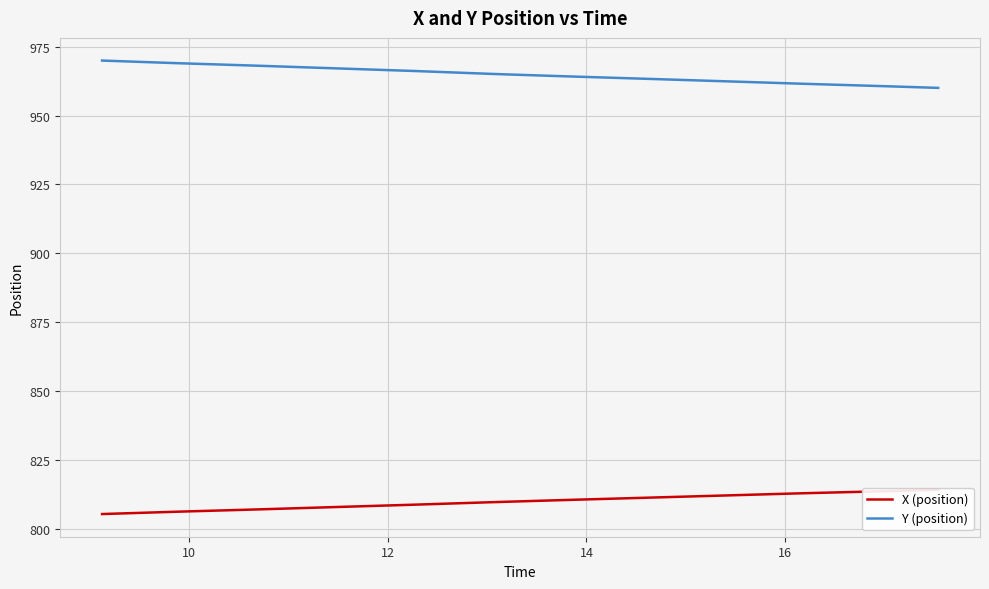

What is the difference between the maximum and minimum values in the X (position) series?

8.8